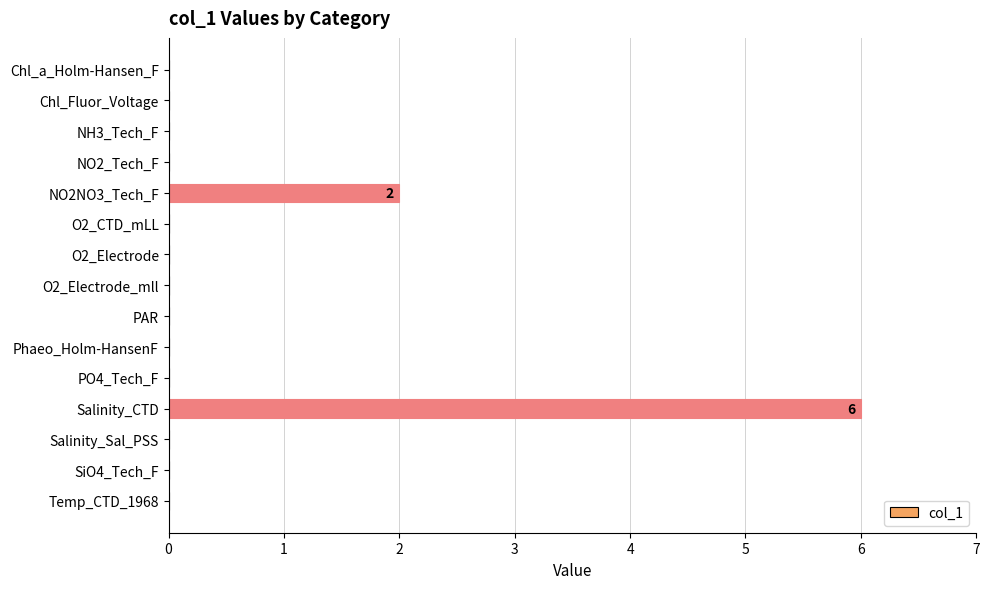

Reading bottom to top, extract all data points from this chart.

Temp_CTD_1968=0	SiO4_Tech_F=0	Salinity_Sal_PSS=0	Salinity_CTD=6	PO4_Tech_F=0	Phaeo_Holm-HansenF=0	PAR=0	O2_Electrode_mll=0	O2_Electrode=0	O2_CTD_mLL=0	NO2NO3_Tech_F=2	NO2_Tech_F=0	NH3_Tech_F=0	Chl_Fluor_Voltage=0	Chl_a_Holm-Hansen_F=0